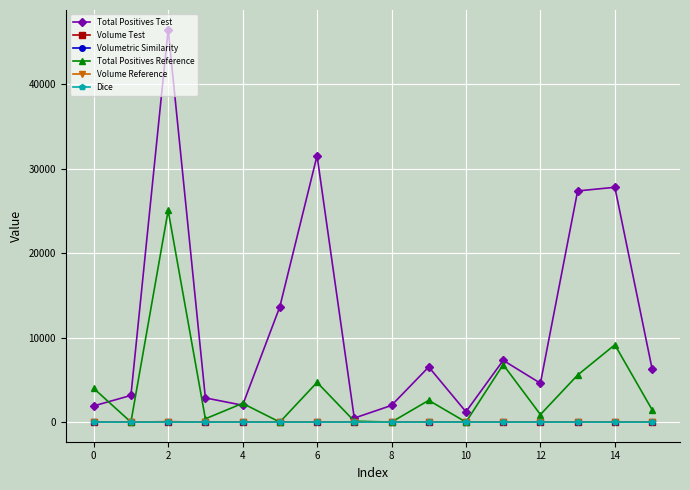

True or false: Volume Test has more than 0 points higher than both neighbors.

True